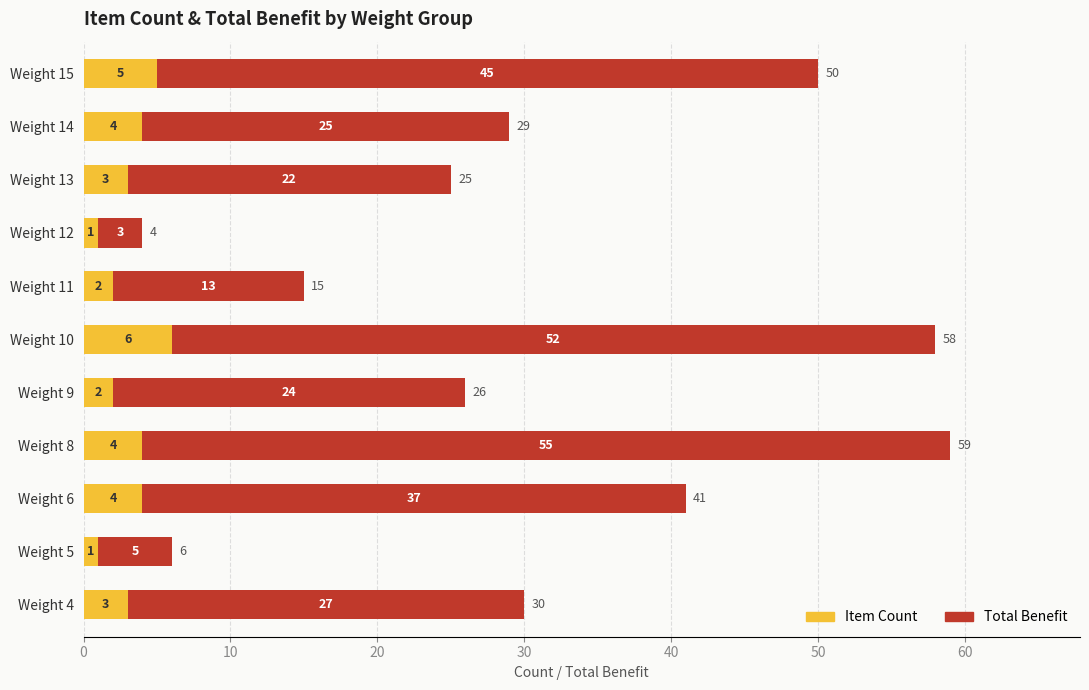

What is the difference between the second highest and minimum values in the Item Count series?

4